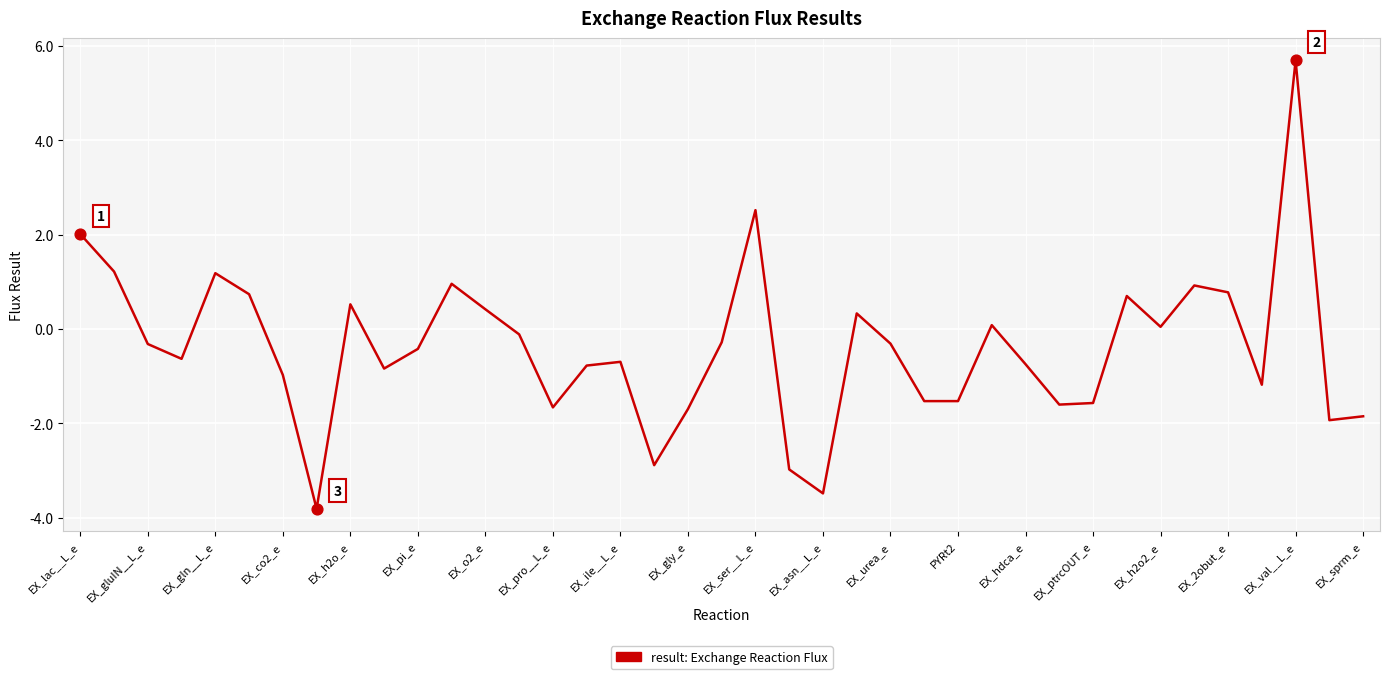

What is the difference between the maximum and minimum values?

9.5